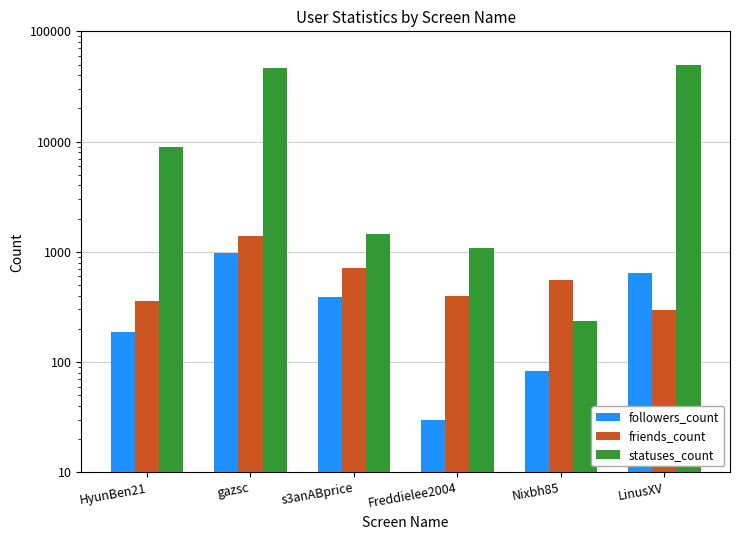

What is the spread (max minus min) of values at s3anABprice?

1067